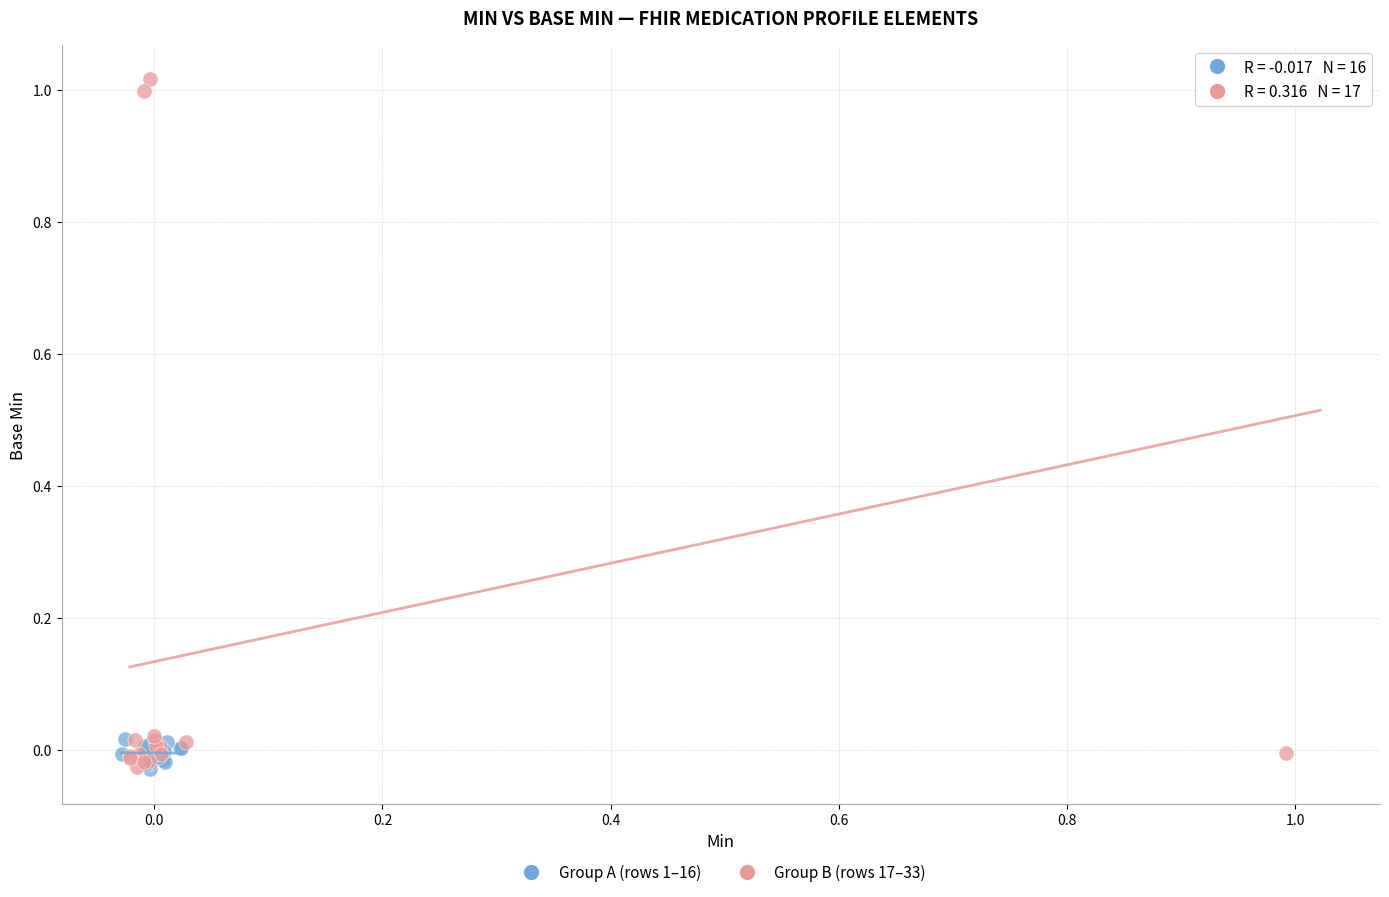

Which series contains the highest Y value?

Group B (rows 17–33)